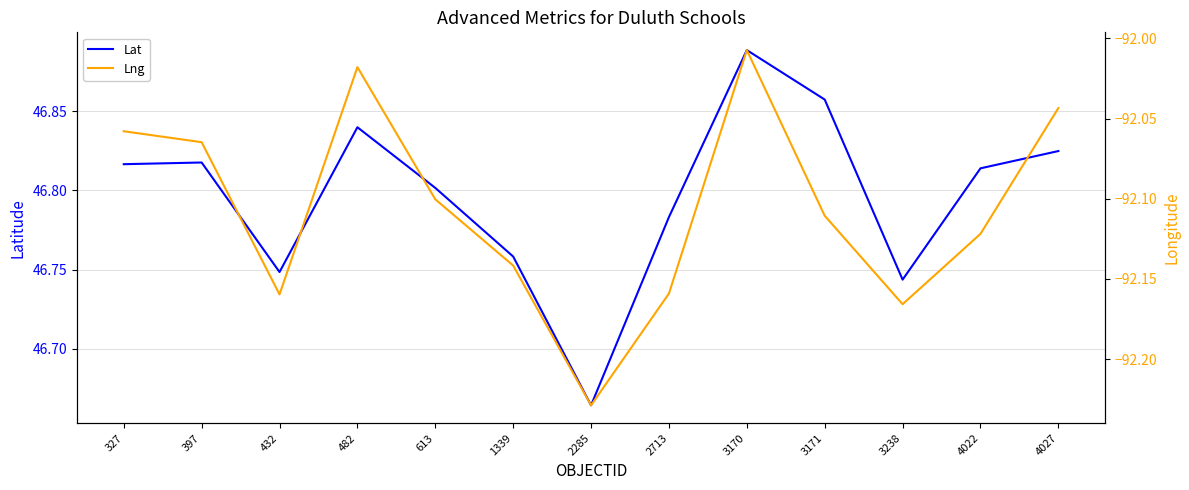

How many lines are shown in the chart?

2